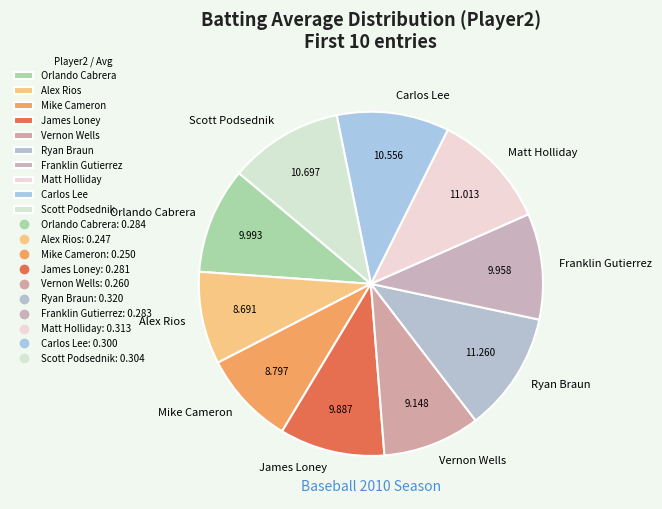

Is it true that Matt Holliday is 11% of the pie?

True